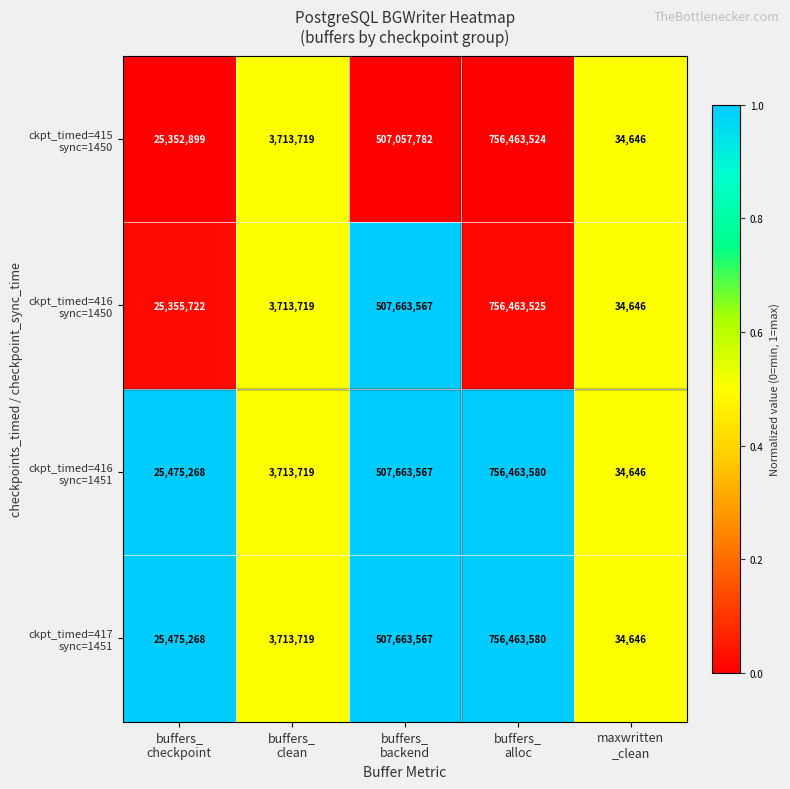

What is the maximum value shown in the chart?

756463580